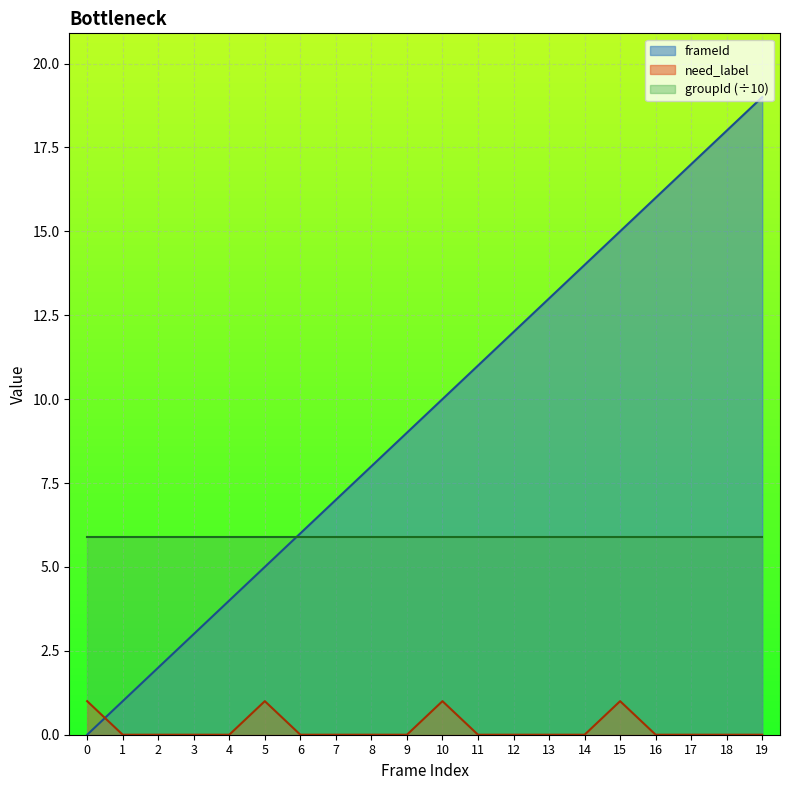

At 10, list the series in order from smallest to largest.

need_label, groupId (÷10), frameId